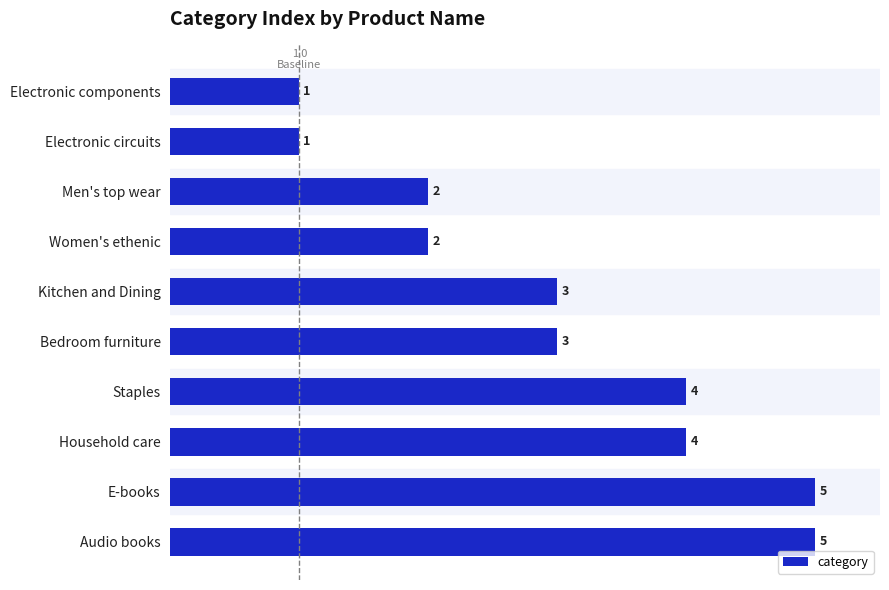

What is the smallest value displayed?

1